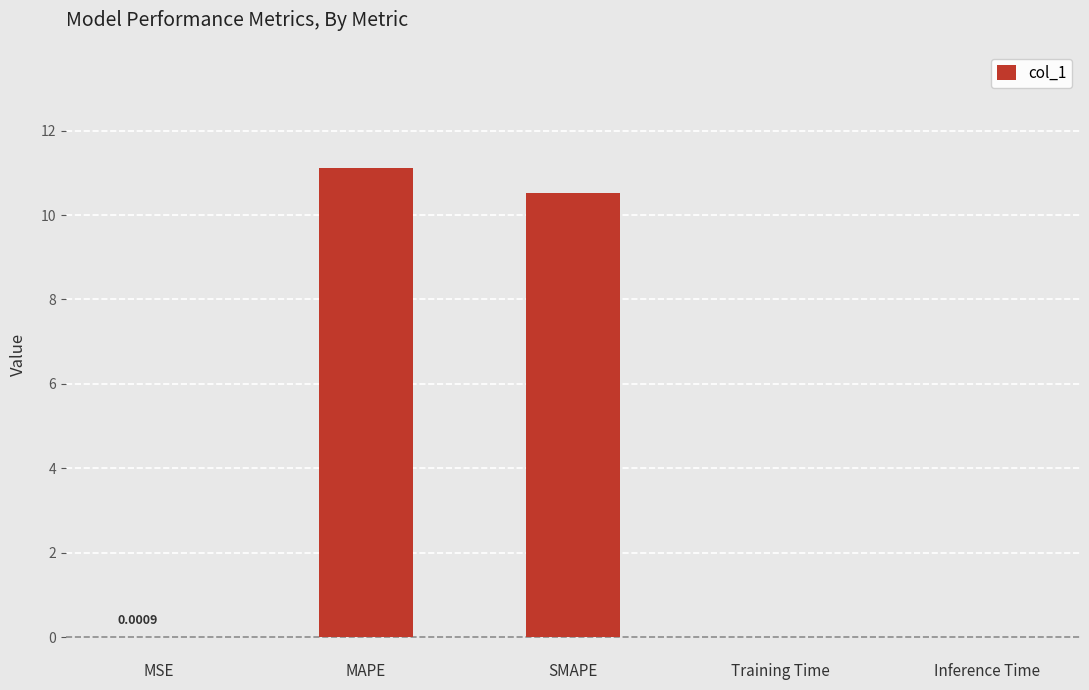

The value at SMAPE is 10.5. True or false?

True